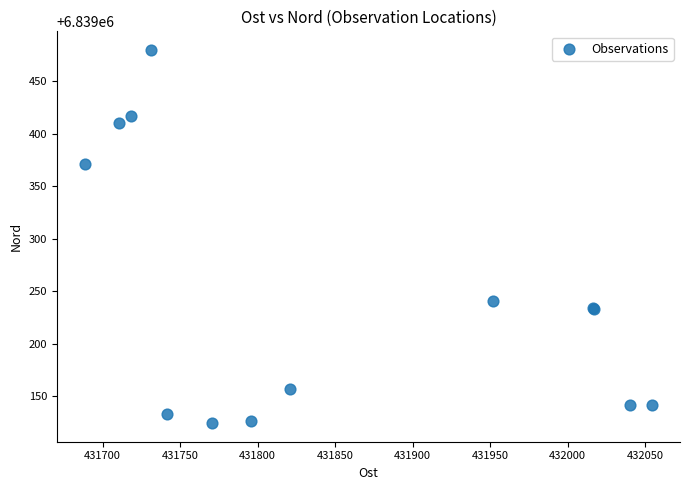

What Y value in the scatter plot is closest to 6839302?

6839240.5